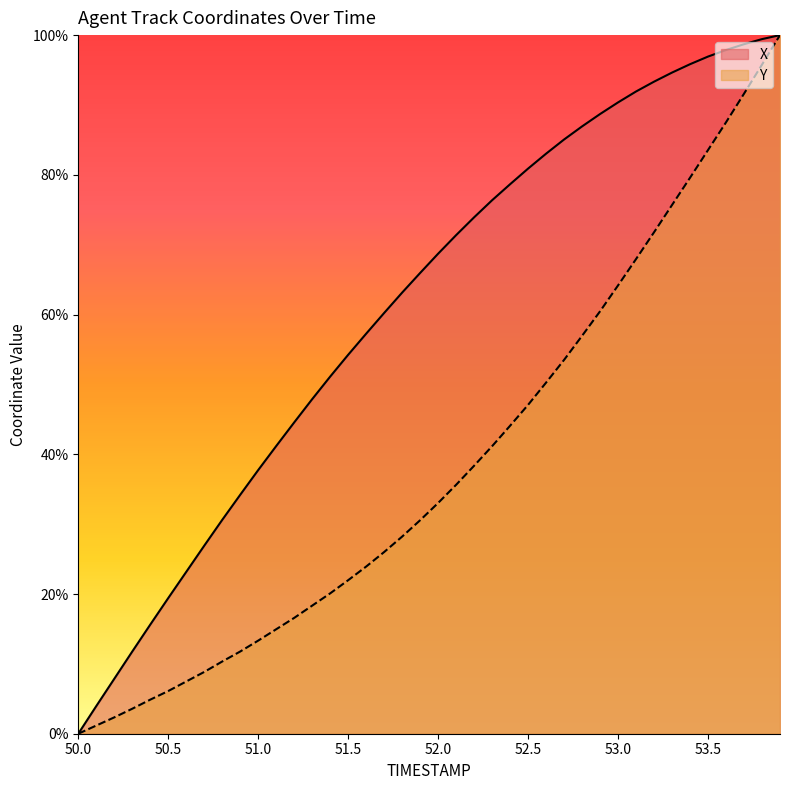

List the labels in order of X value, smallest first.

50.0, 50.1, 50.2, 50.3, 50.4, 50.5, 50.6, 50.7, 50.8, 50.9, 51.0, 51.1, 51.2, 51.3, 51.4, 51.5, 51.6, 51.7, 51.8, 51.9, 52.0, 52.1, 52.2, 52.3, 52.4, 52.5, 52.6, 52.7, 52.8, 52.9, 53.0, 53.1, 53.2, 53.3, 53.4, 53.5, 53.6, 53.7, 53.8, 53.9